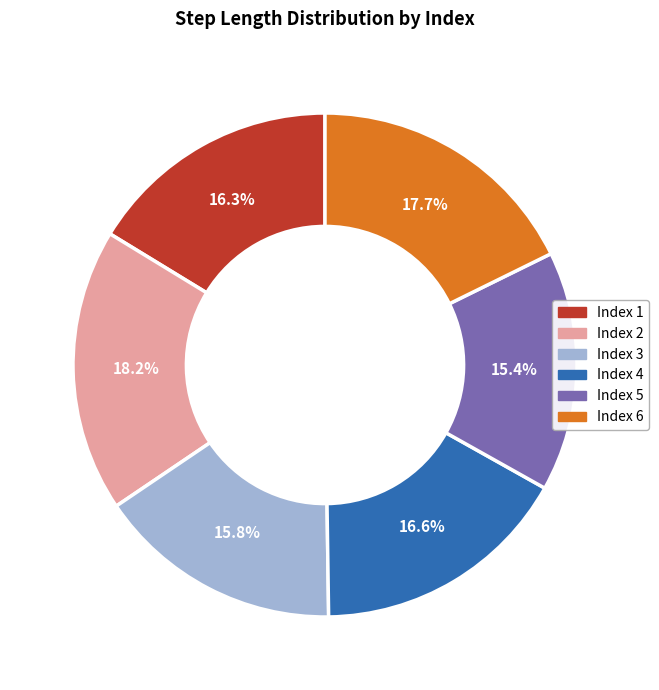

To the nearest percent, what is the difference between the largest and smallest slice percentages?

3%